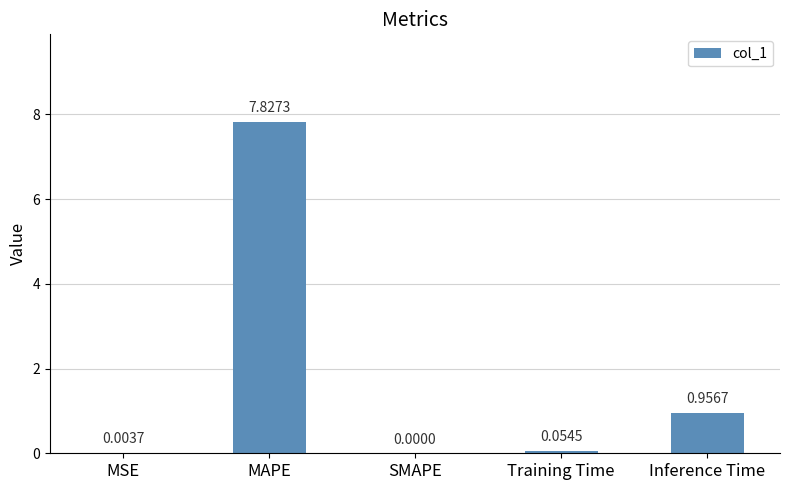

What is the sum of all values?

8.8